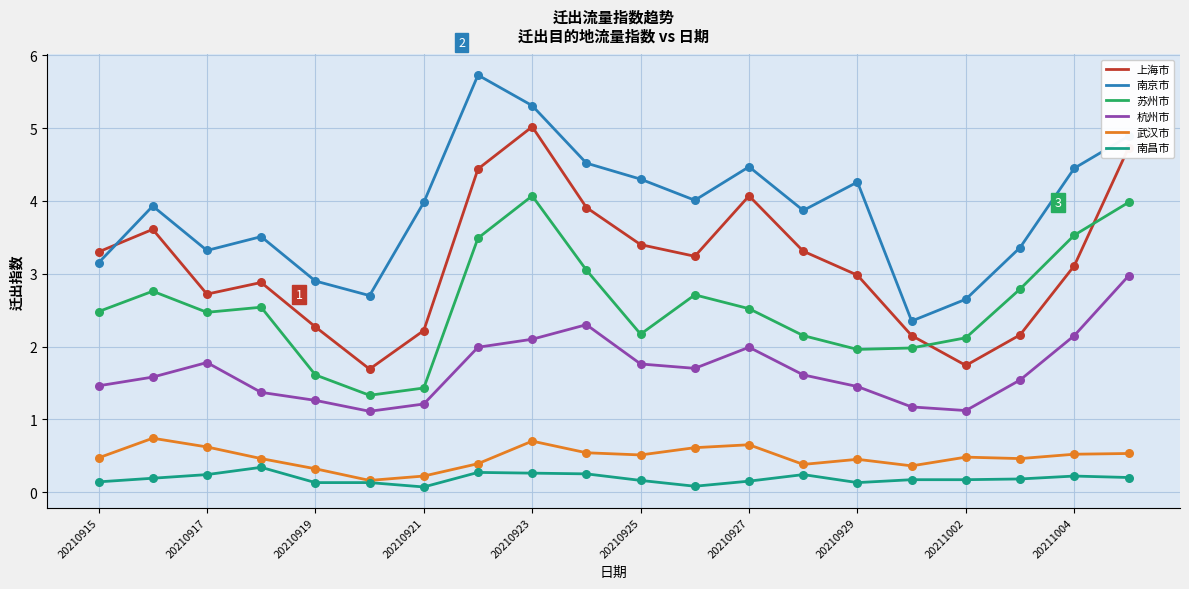

Which series has the largest total across all categories?

南京市